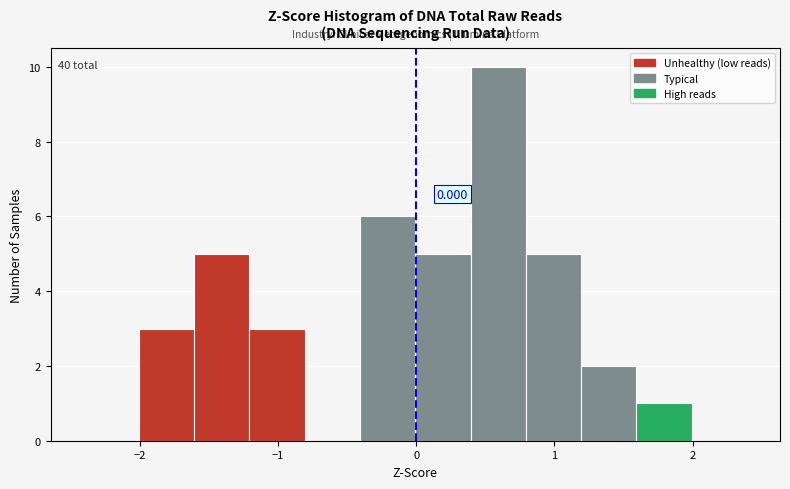

Around what value on the x-axis is the tallest bar? Give the approximate position of its centre, as read against the axis.

0.6